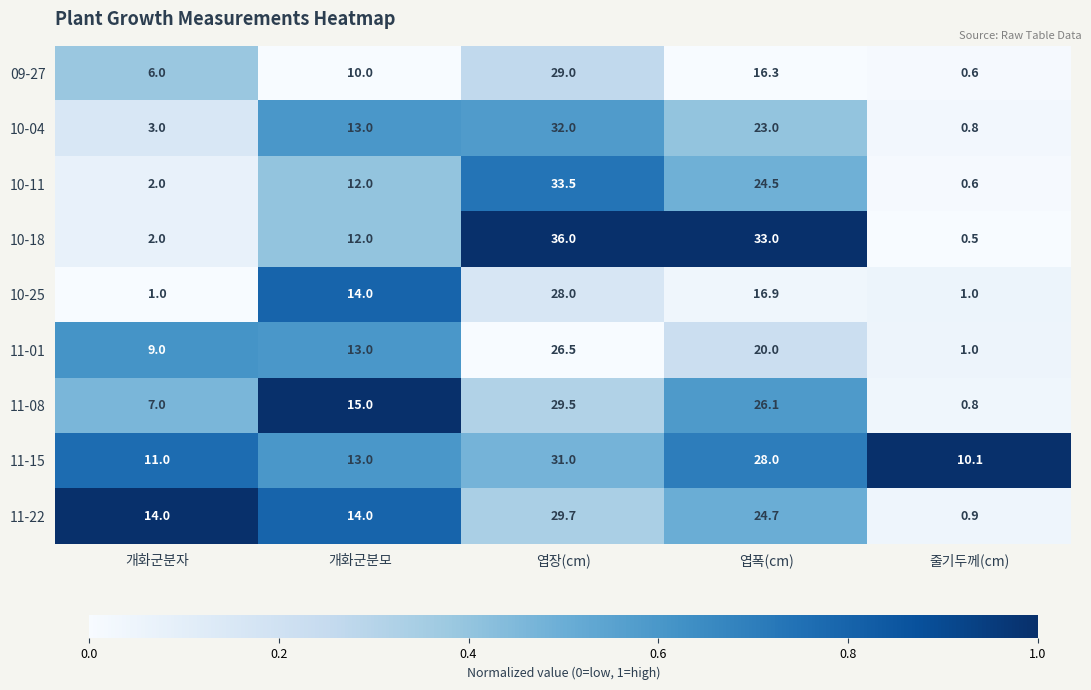

At which label is 10-04 closest to 16?

개화군분모